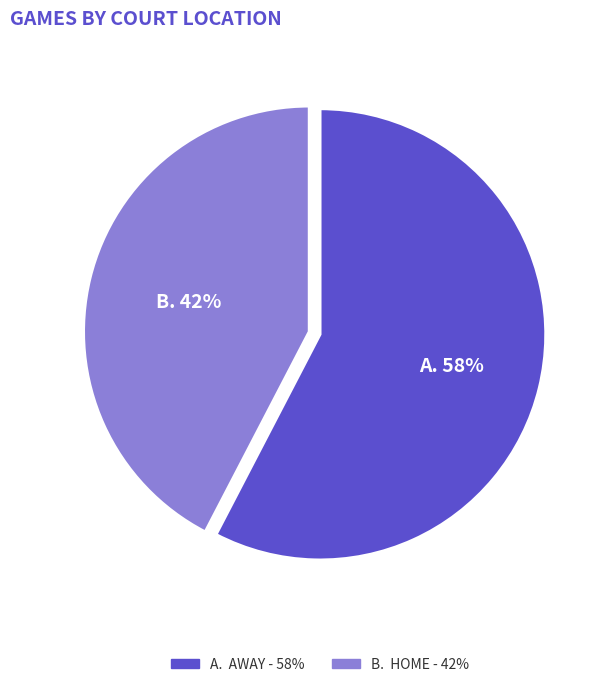

Is there a majority slice in this chart?

Yes